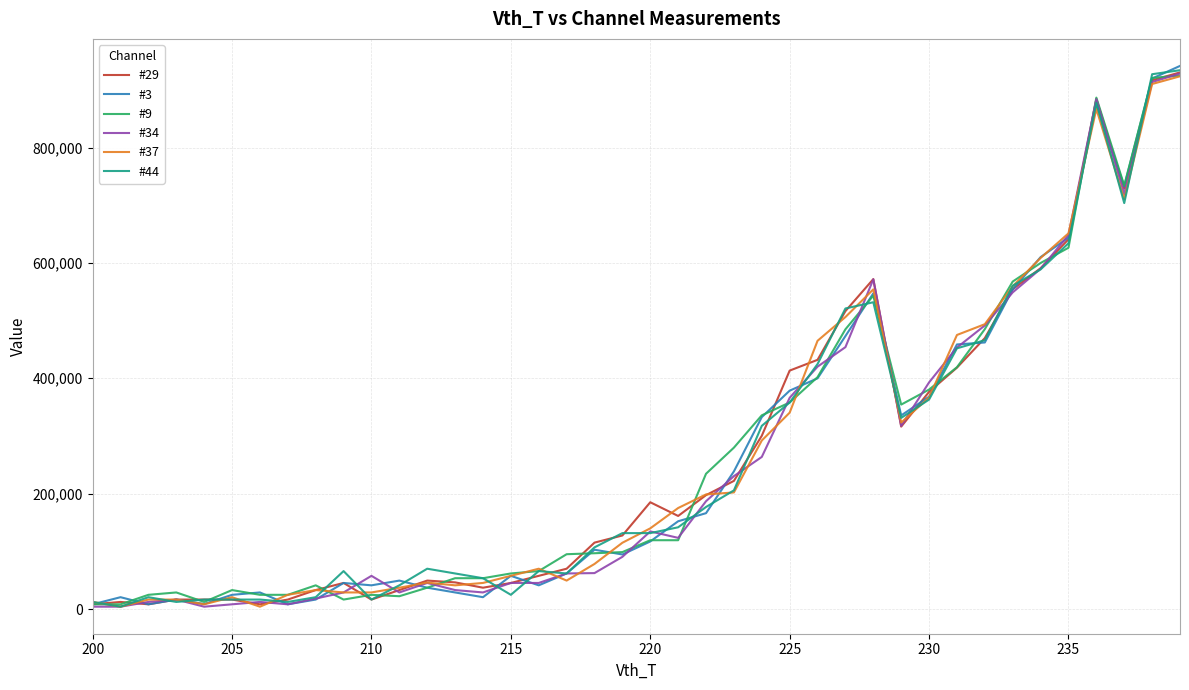

What are all the series names shown in the legend?

#29, #3, #9, #34, #37, #44